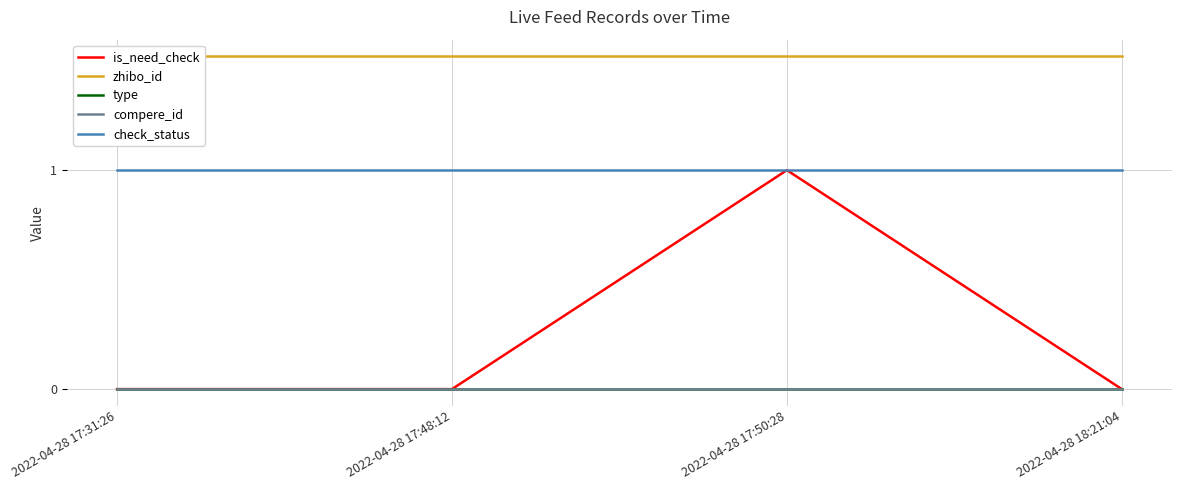

What is the total value across all series at 2022-04-28 17:50:28?

3.5